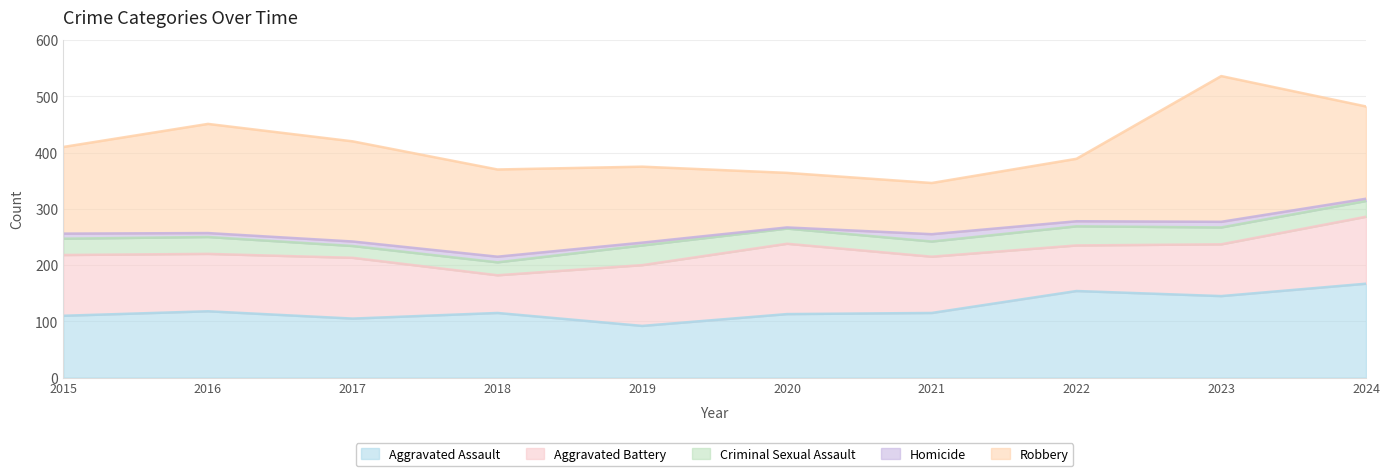

Which series has the widest spread of values?

Robbery